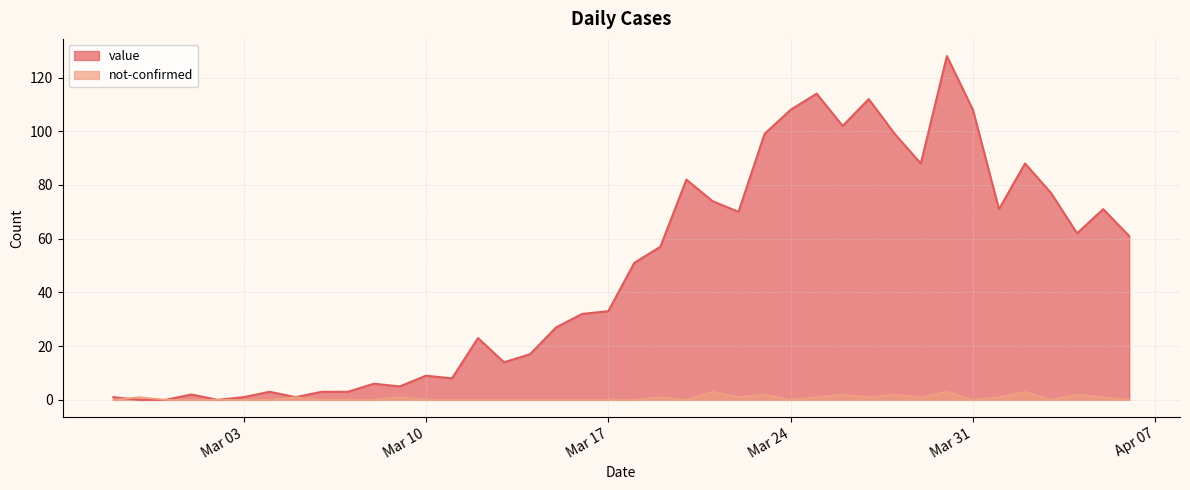

Which series has the widest spread of values?

value